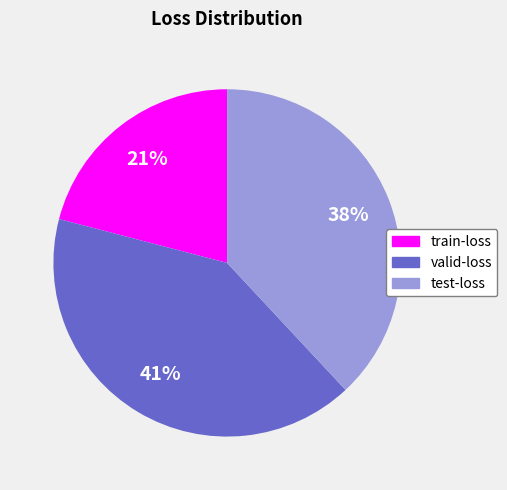

Which slice is the largest?

valid-loss